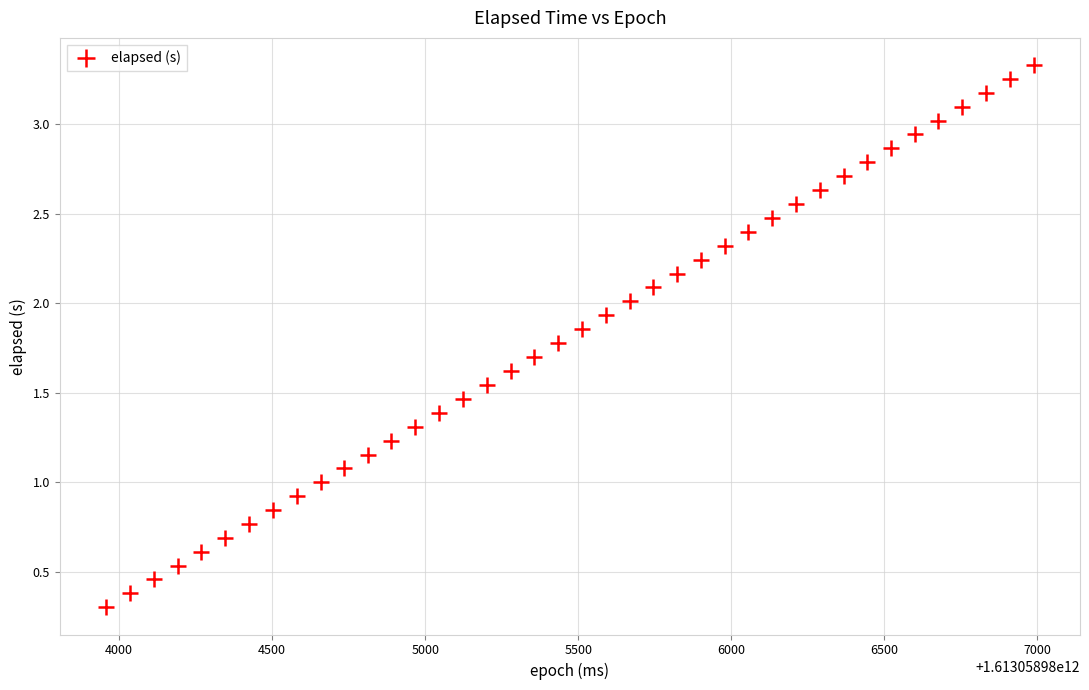

What is the range of Y values (max minus min)?

3.0